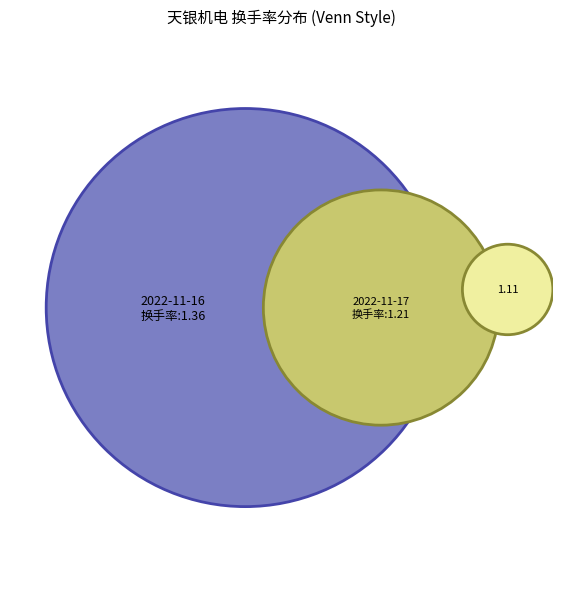

What is the largest slice in the pie chart?

2022-11-16